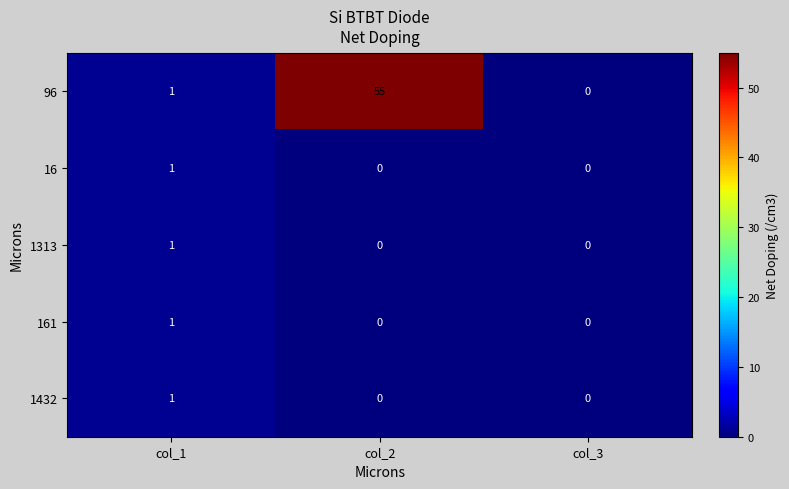

At which category does the chart reach its peak across all series?

col_2